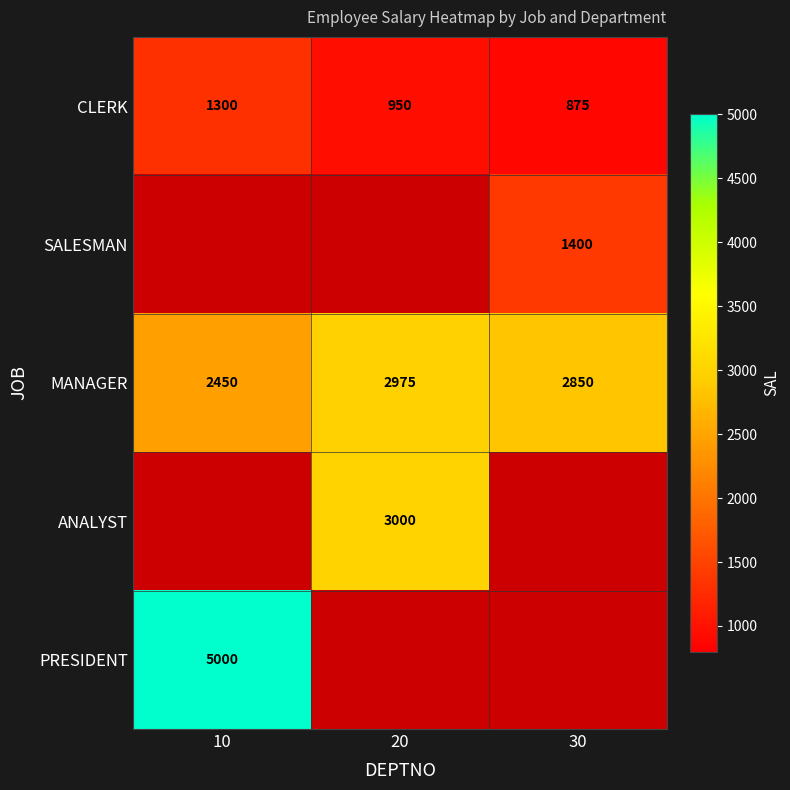

At which category is the sum across all series the highest?

10